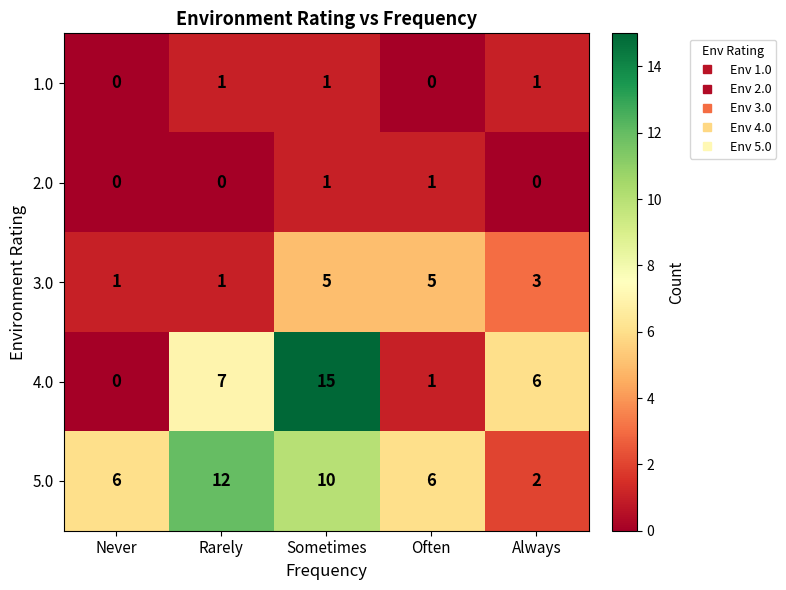

What is the difference between the highest and lowest values at Rarely?

12